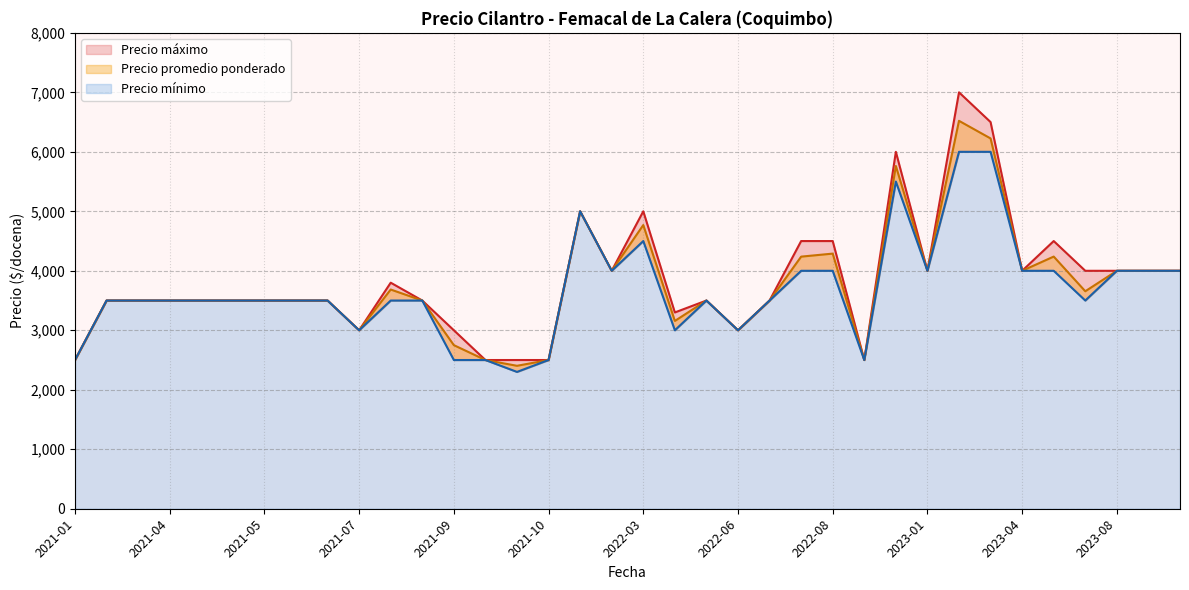

What is the greatest value displayed?

7000